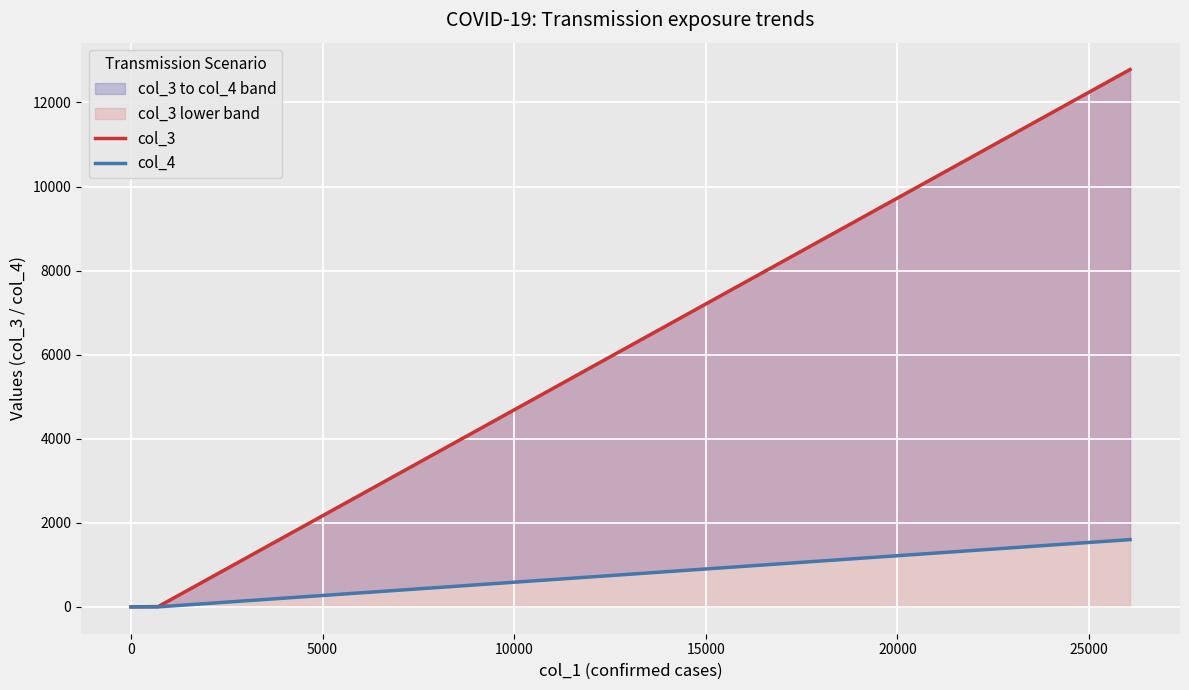

What is the spread (max minus min) of values at 0?

7